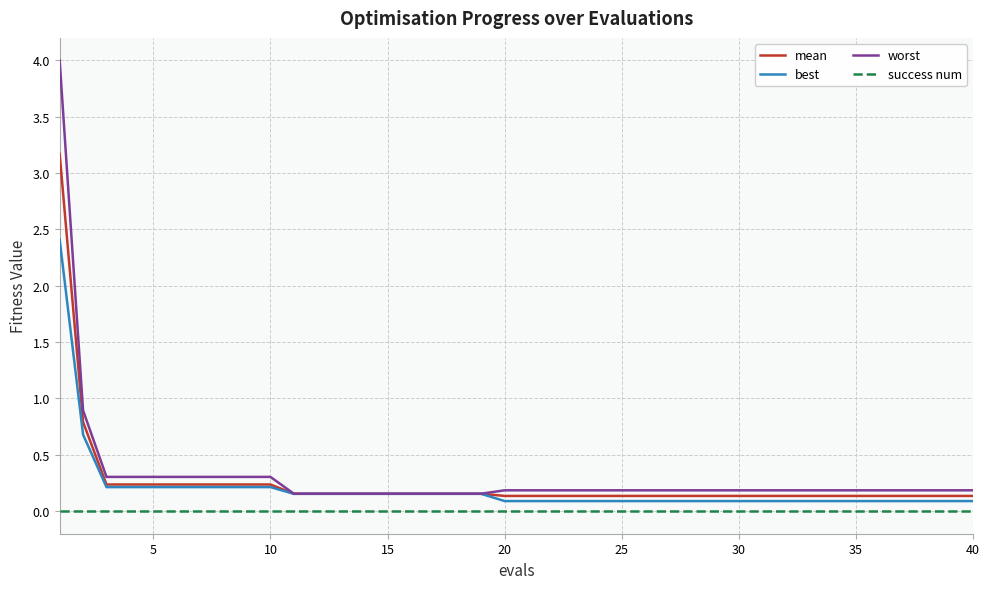

List the series in order of their overall mean, highest first.

worst, mean, best, success num